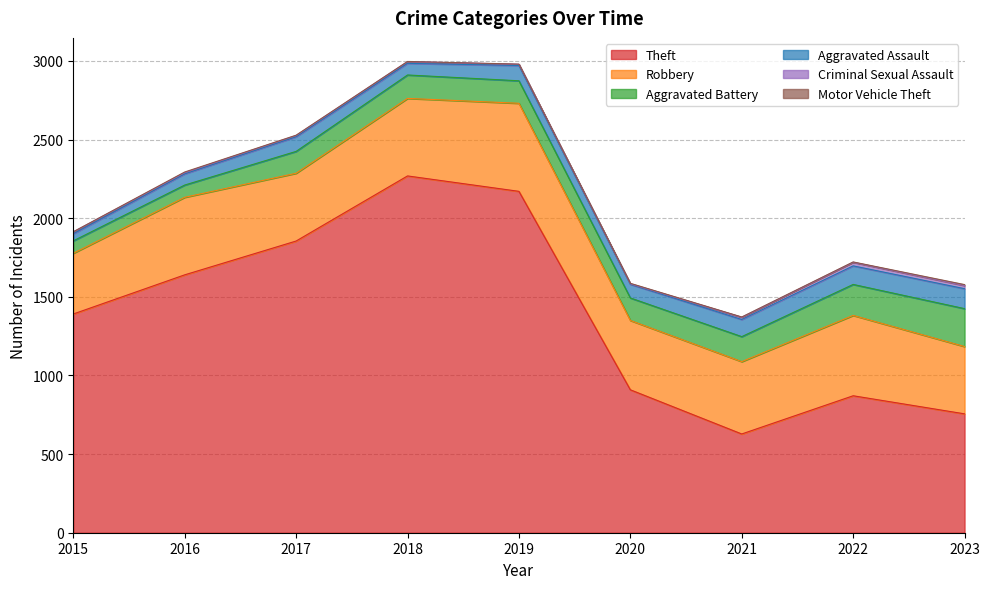

At which category does Robbery reach its first local peak?

2016